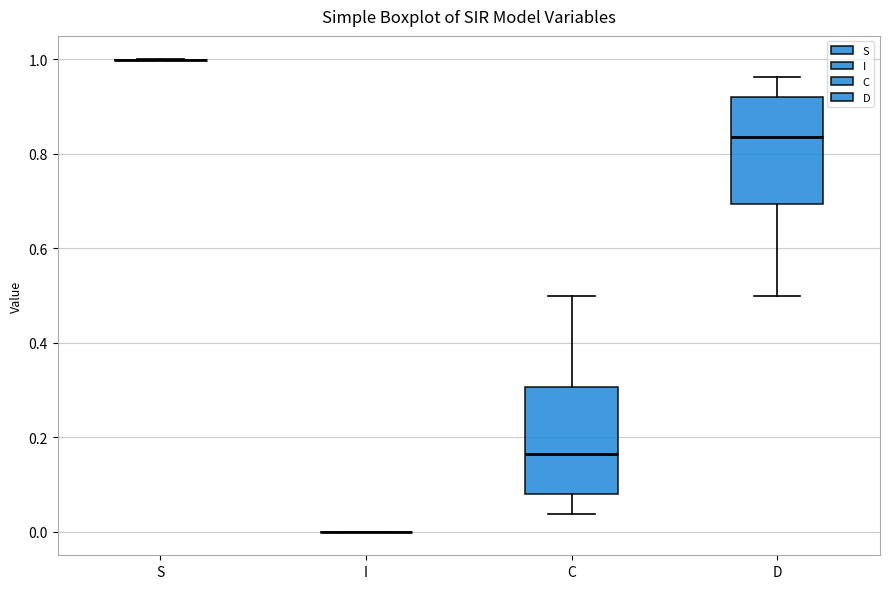

Reading left to right, transcribe this box plot: for each box, give where its median line is, the range the box spans, and where its two whiskers end, as read against the y-axis. The values are not printed on the chart, so give them approximately, as read against the axis.

S: box collapsed to a line at 1.00, whiskers 1.00 to 1.00
I: box collapsed to a line at 0.00, whiskers 0.00 to 0.00
C: median 0.16, box 0.08 to 0.30, whiskers 0.04 to 0.50
D: median 0.84, box 0.70 to 0.92, whiskers 0.50 to 0.96